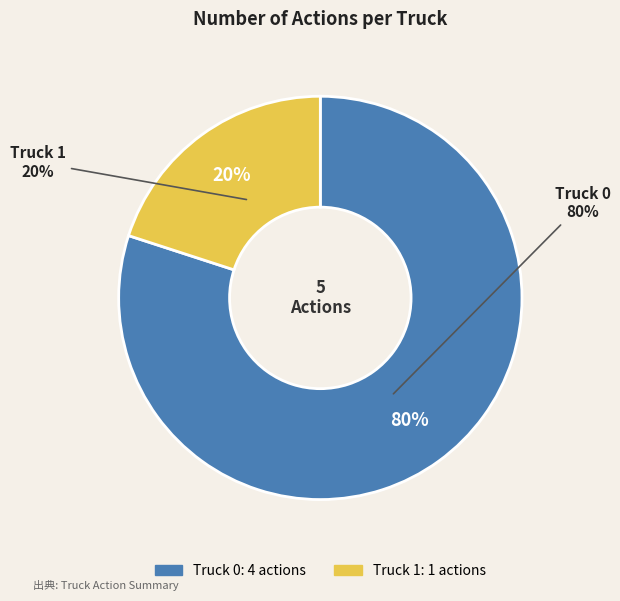

What is the change in value from Truck 0 to Truck 1?

-3